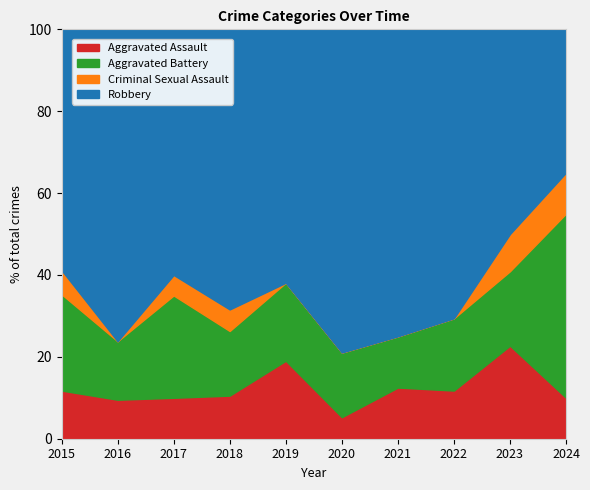

Which series has the widest spread of values?

Robbery